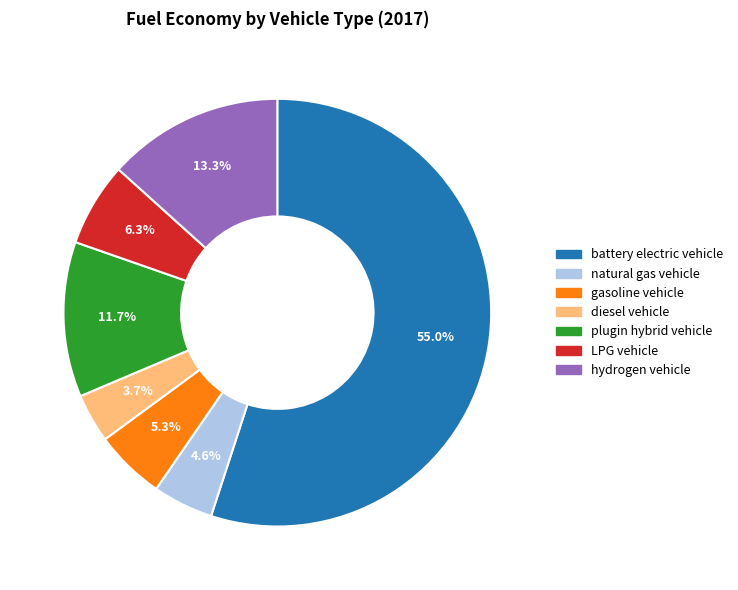

Does any single category account for the majority?

Yes